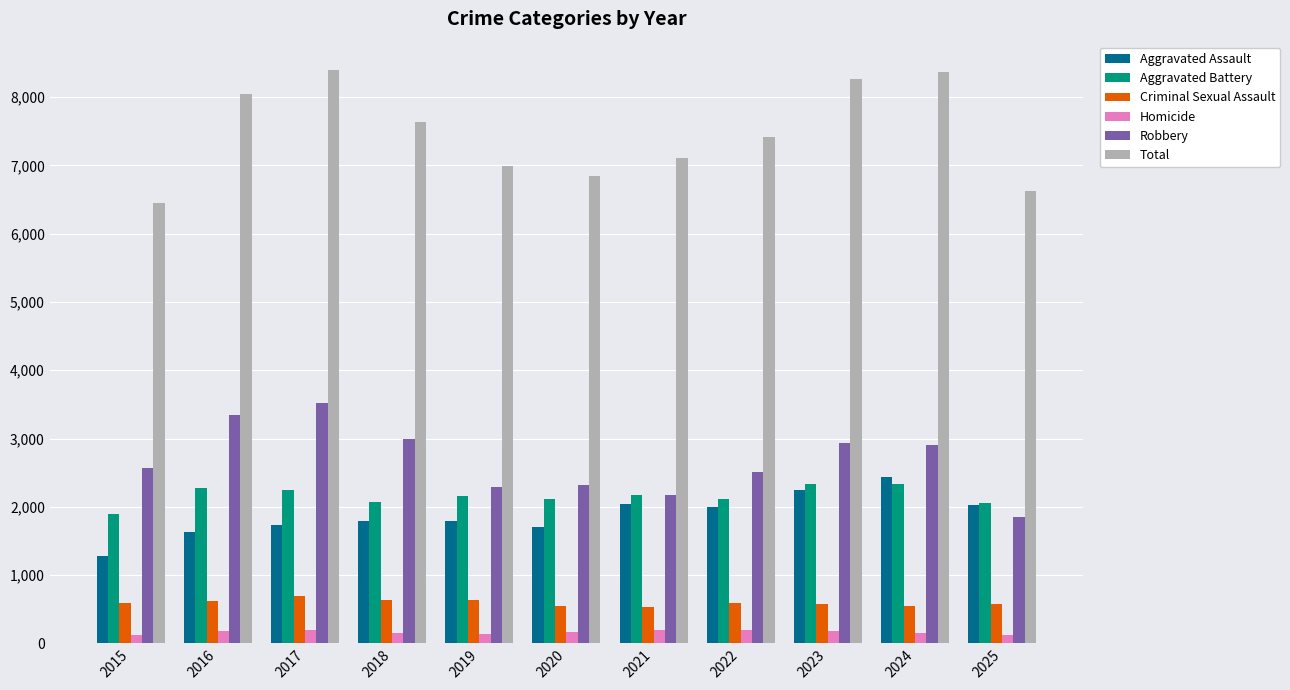

Which series has the largest total across all categories?

Total